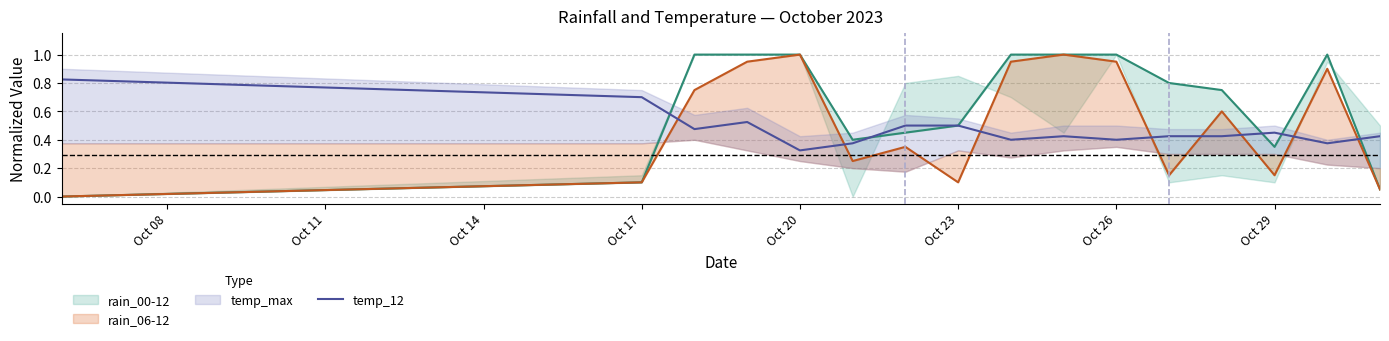

What is the value of the 11th point from the left?

0.4